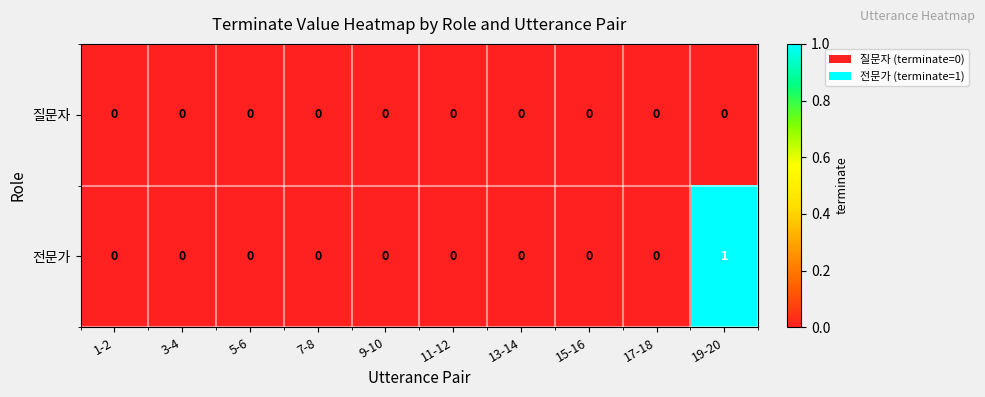

List the series in order of their peak value, lowest first.

질문자, 전문가